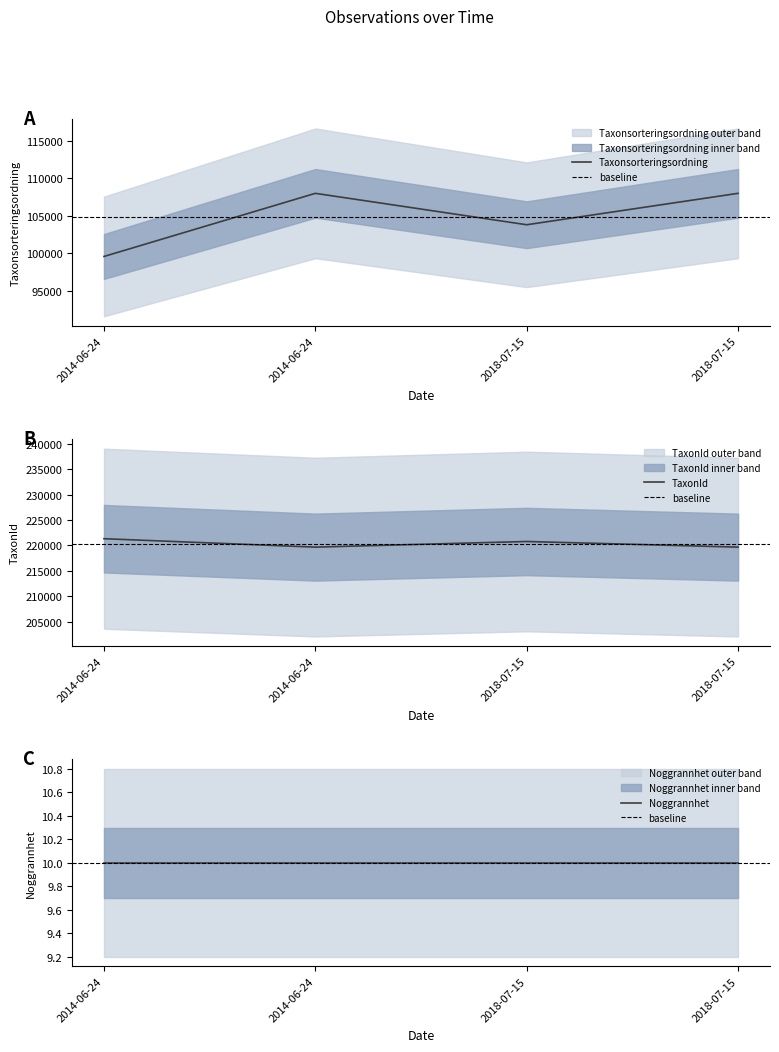

What is the label of the 1st point from the right?

2018-07-15